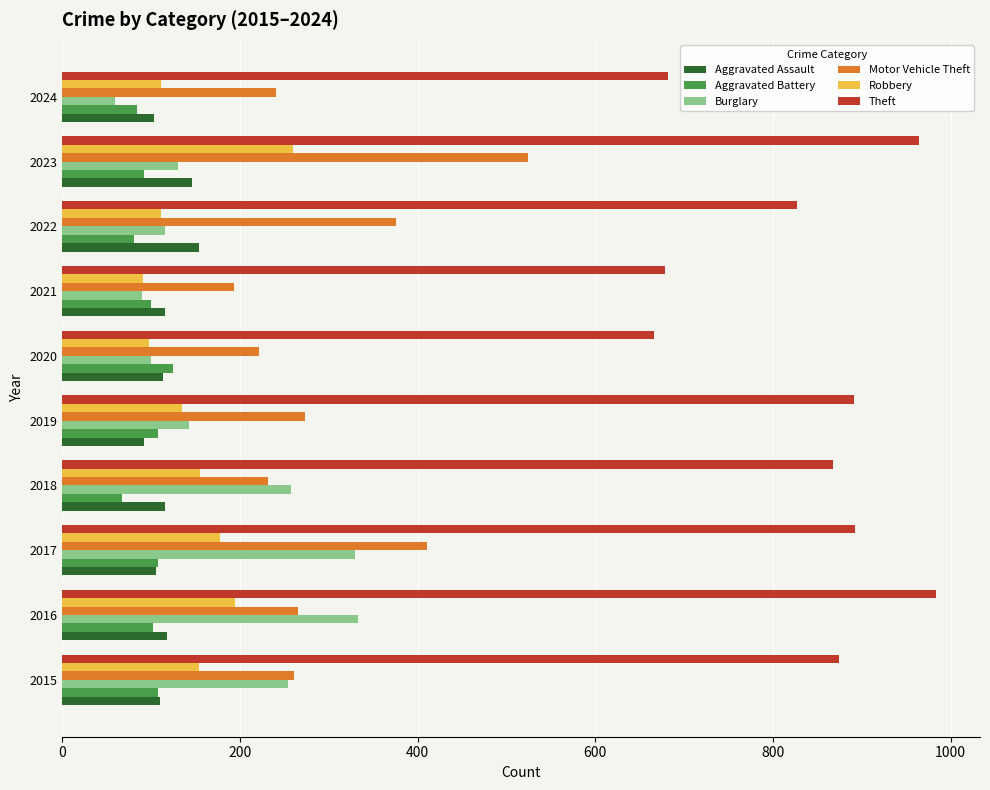

At which category is the sum across all series the highest?

2023